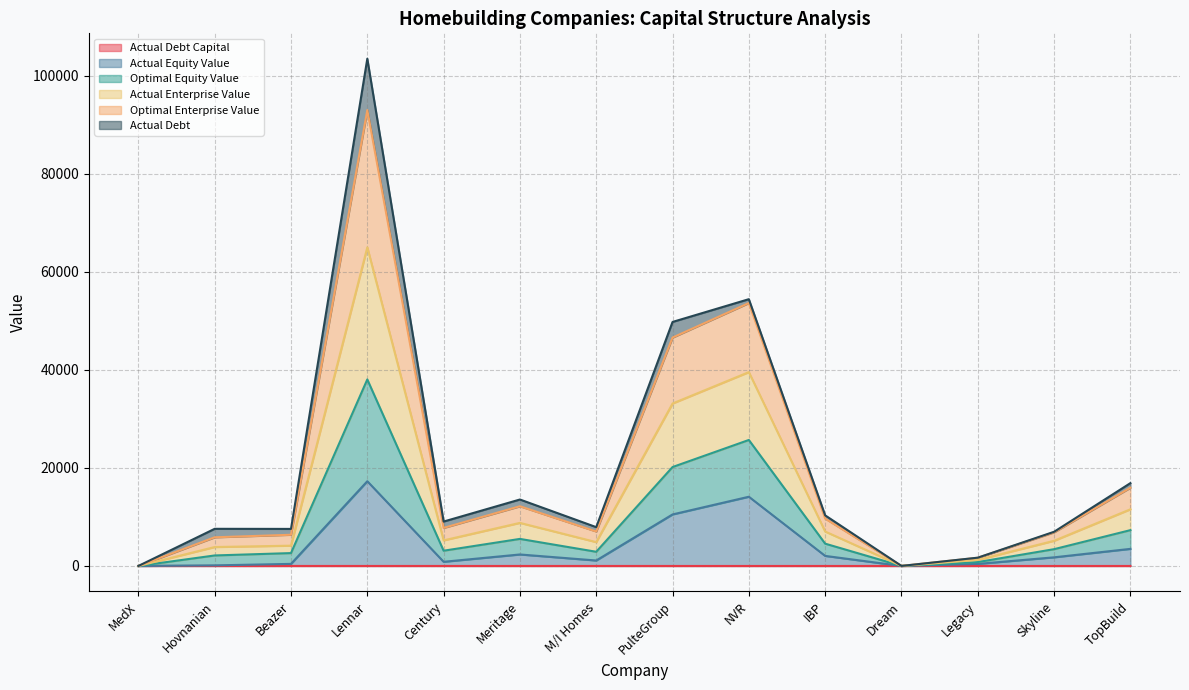

At which category is the sum across all series the highest?

Lennar